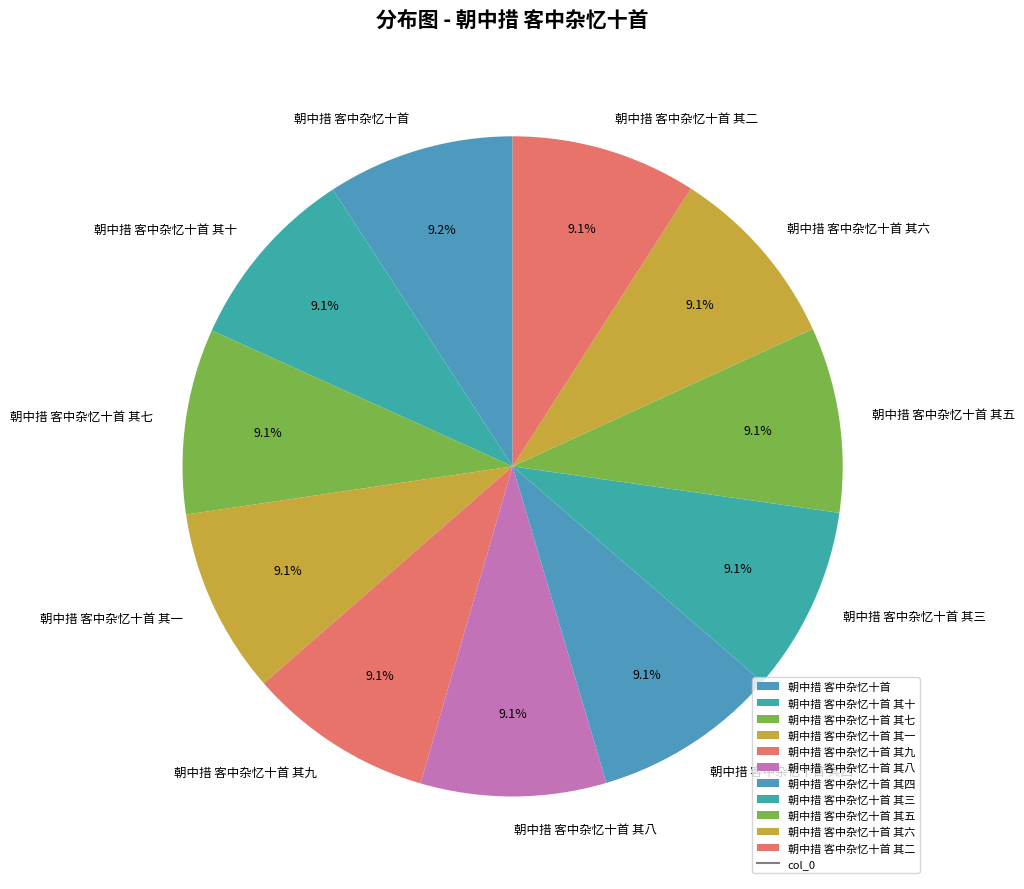

What percentage is the 朝中措 客中杂忆十首 其七 slice, to the nearest percent?

9%